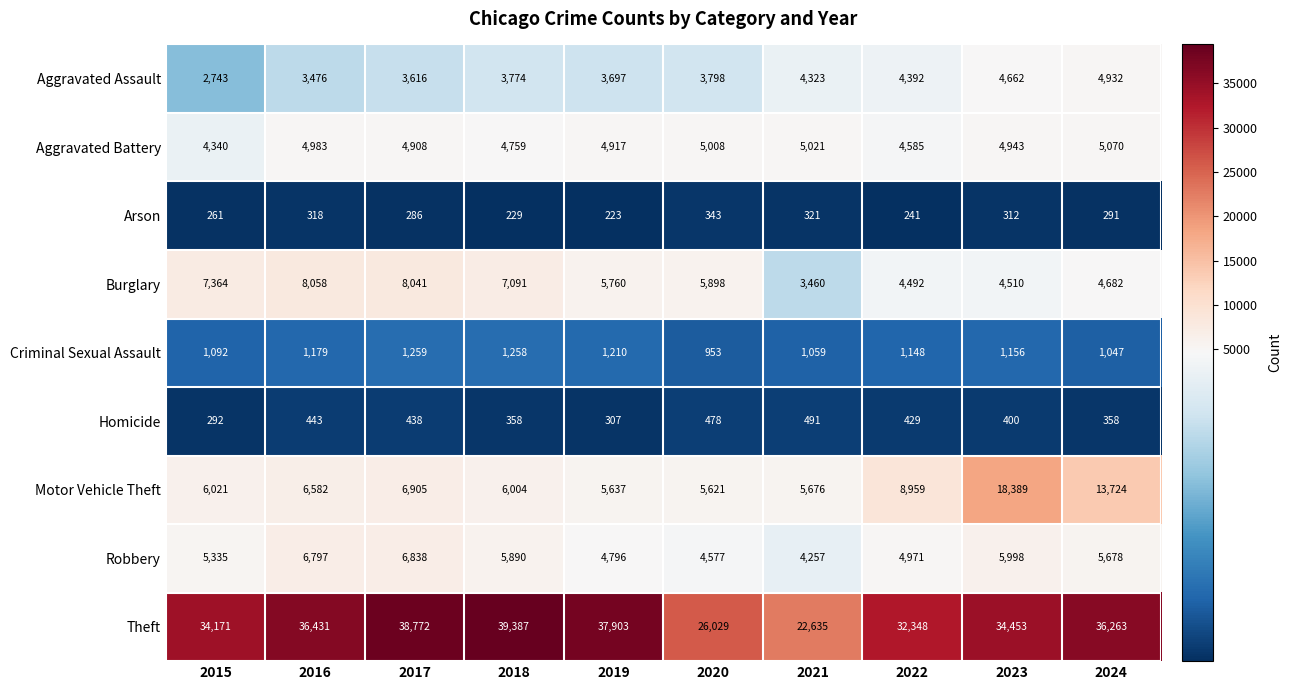

What is the spread (max minus min) of values at 2020?

25686